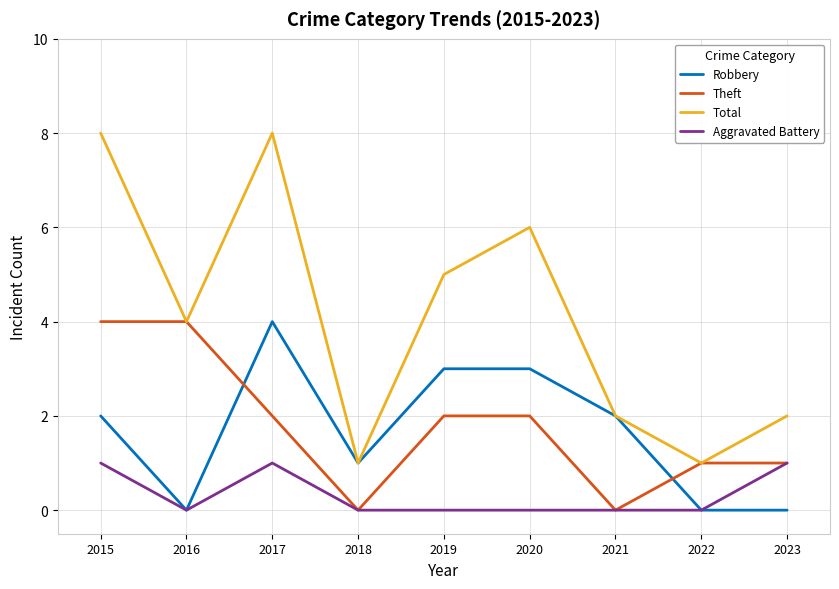

At which label does Robbery reach its peak?

2017